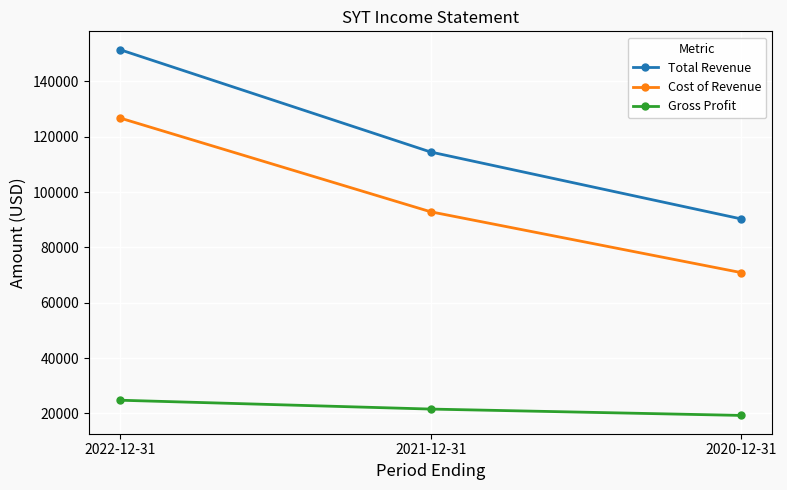

Is the value of Cost of Revenue at 2020-12-31 greater than the value of Total Revenue at 2020-12-31?

No